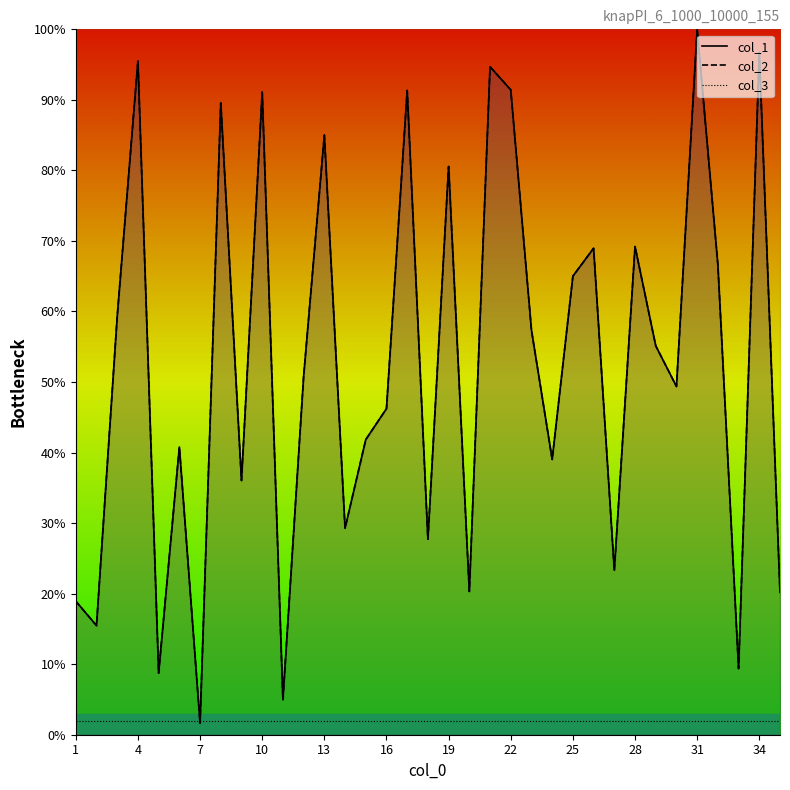

List the labels in order of col_2 value, largest first.

31, 34, 4, 21, 22, 17, 10, 8, 13, 19, 28, 26, 32, 25, 3, 23, 29, 12, 30, 16, 15, 6, 24, 9, 14, 18, 27, 20, 35, 1, 2, 33, 5, 11, 7